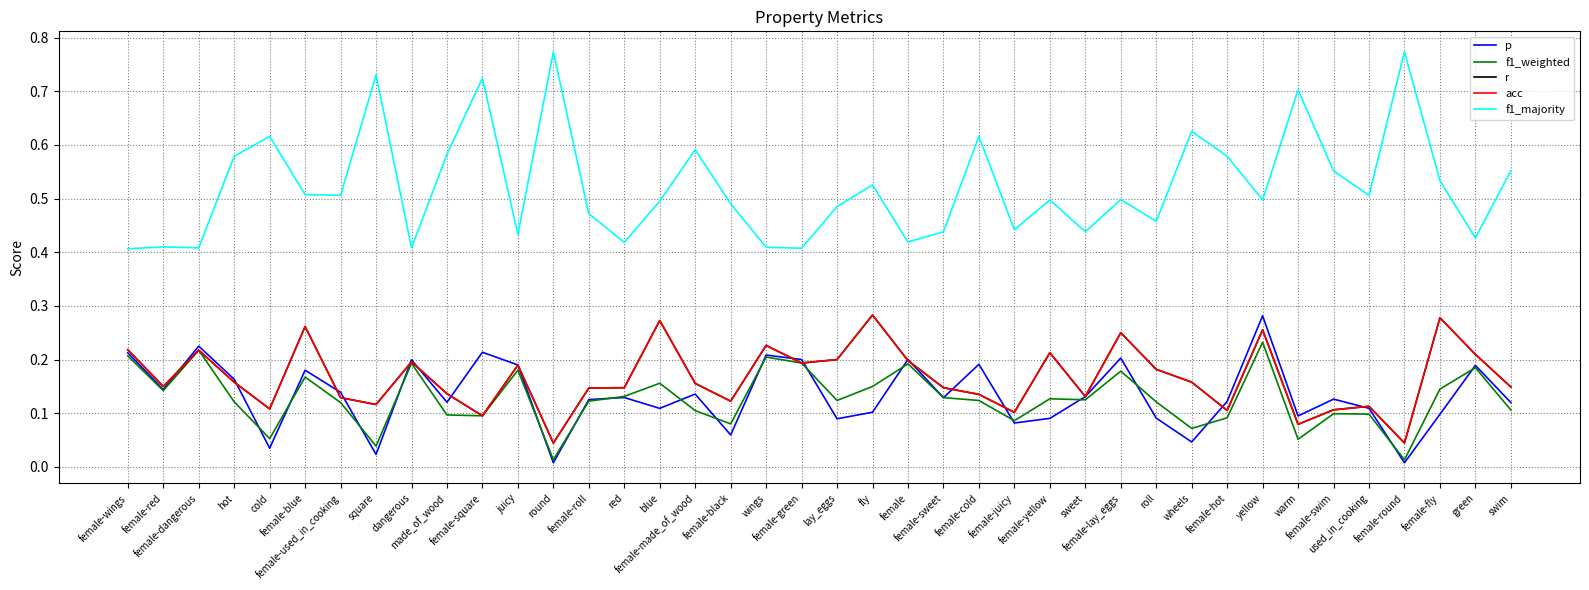

What is the difference between the maximum and minimum values in the f1_weighted series?

0.2